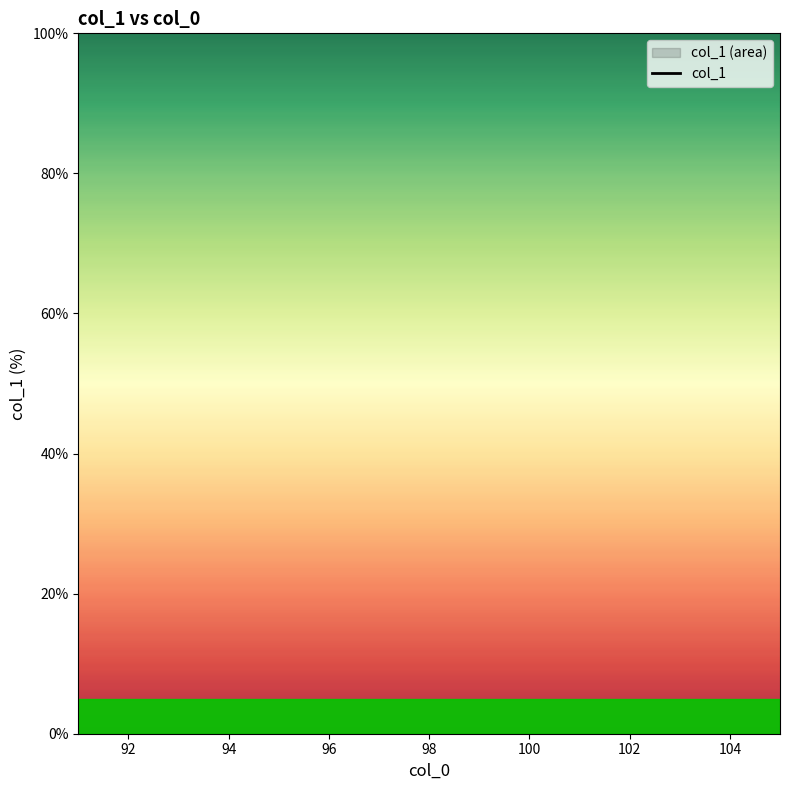

How many series are shown in this chart?

1